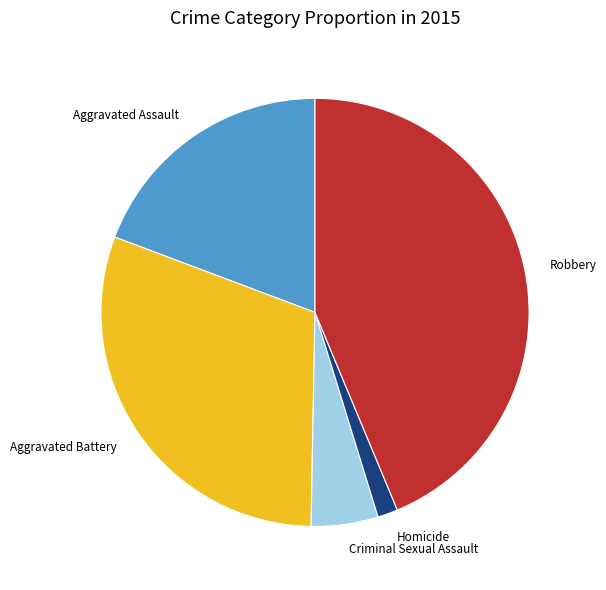

Rank the categories by value from highest to lowest.

Robbery, Aggravated Battery, Aggravated Assault, Criminal Sexual Assault, Homicide